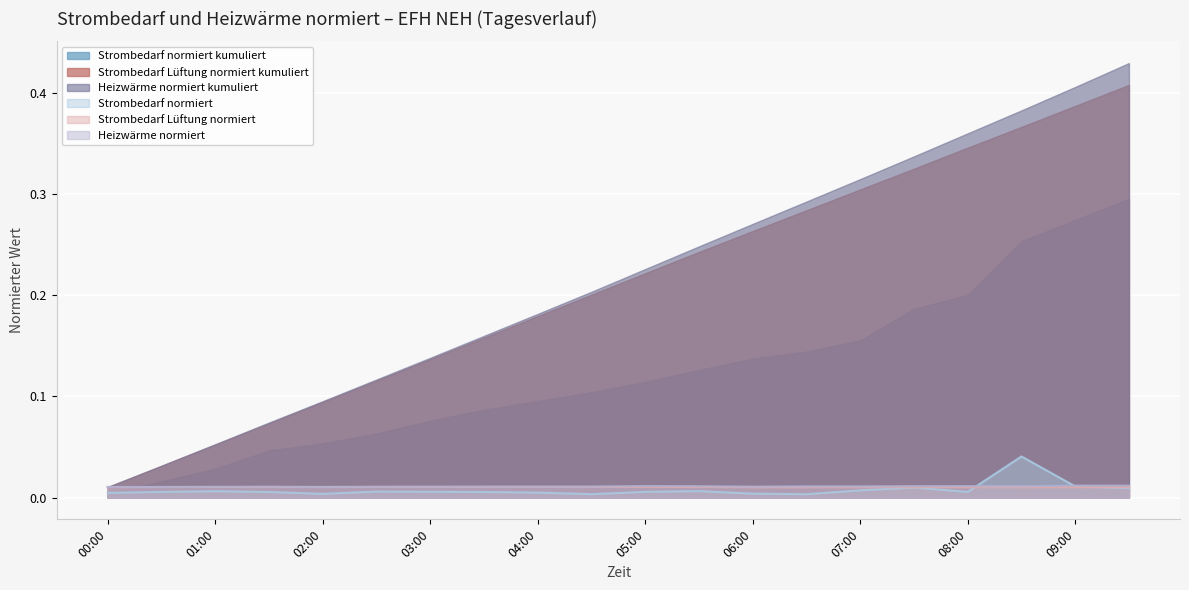

Which series has the largest range (max minus min)?

Heizwärme normiert kumuliert